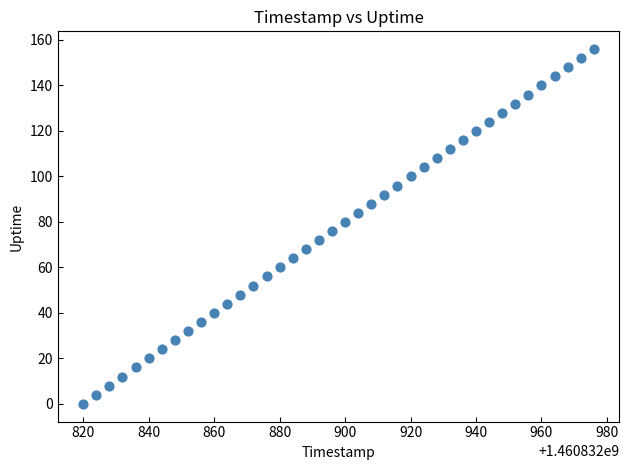

What is the range of X values (max minus min)?

156